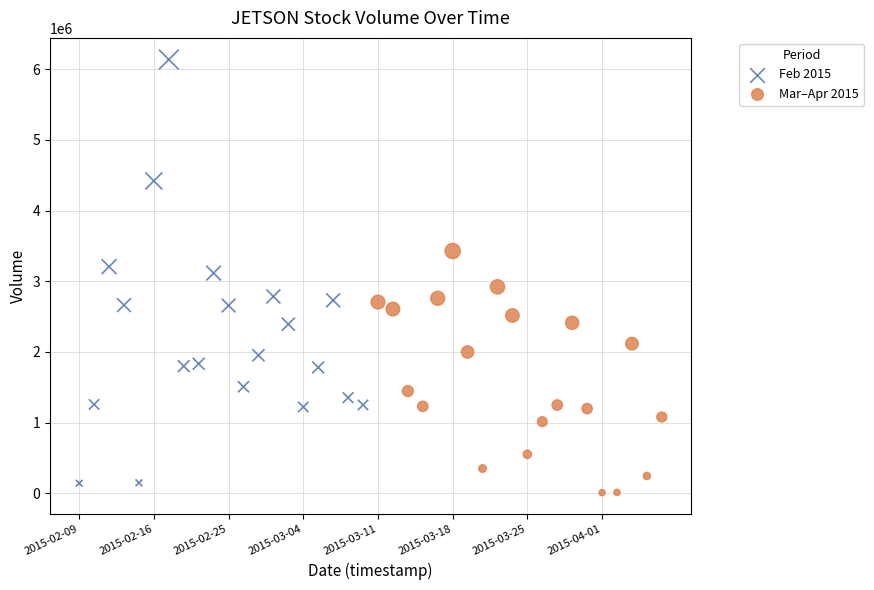

Which series reaches the maximum Y coordinate?

Feb 2015